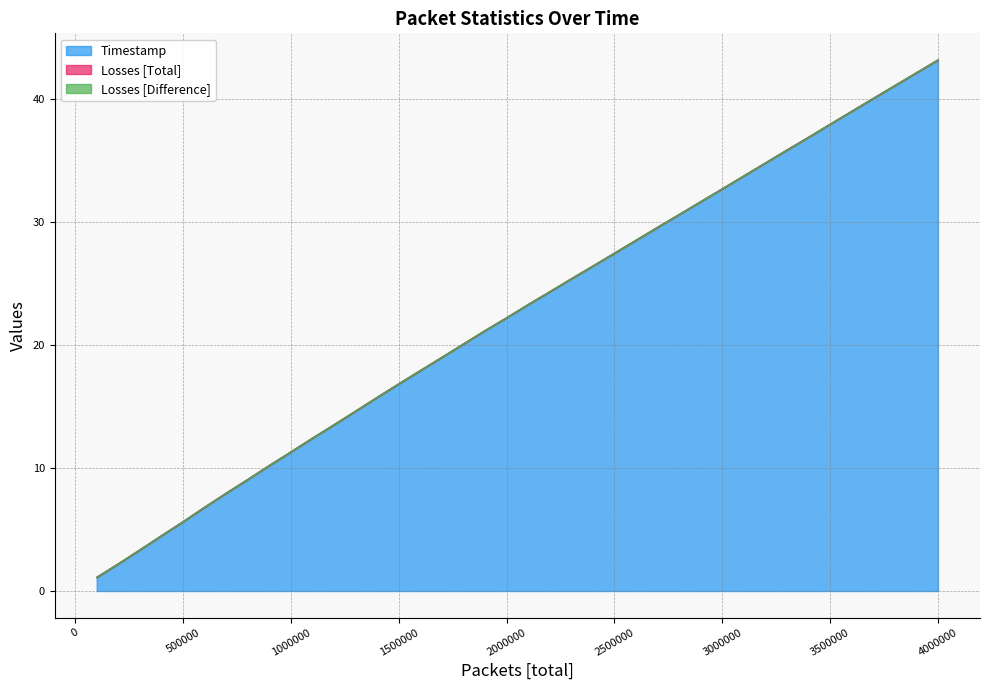

What is the total value across all series at 2300001?

25.4